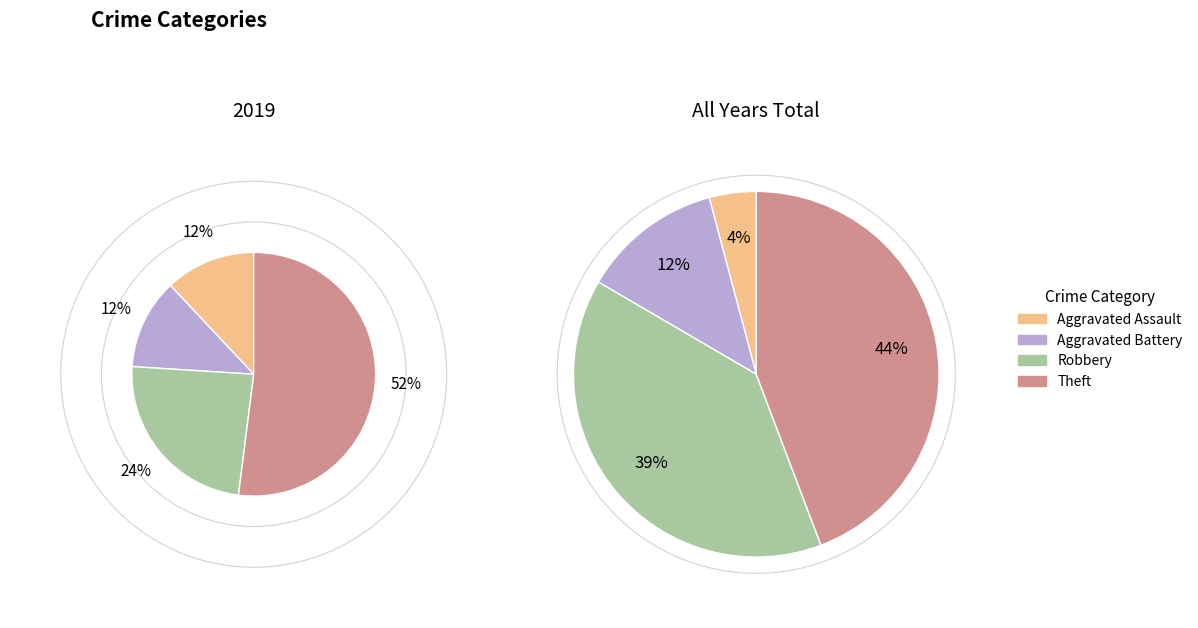

How many segments does this pie chart have?

4